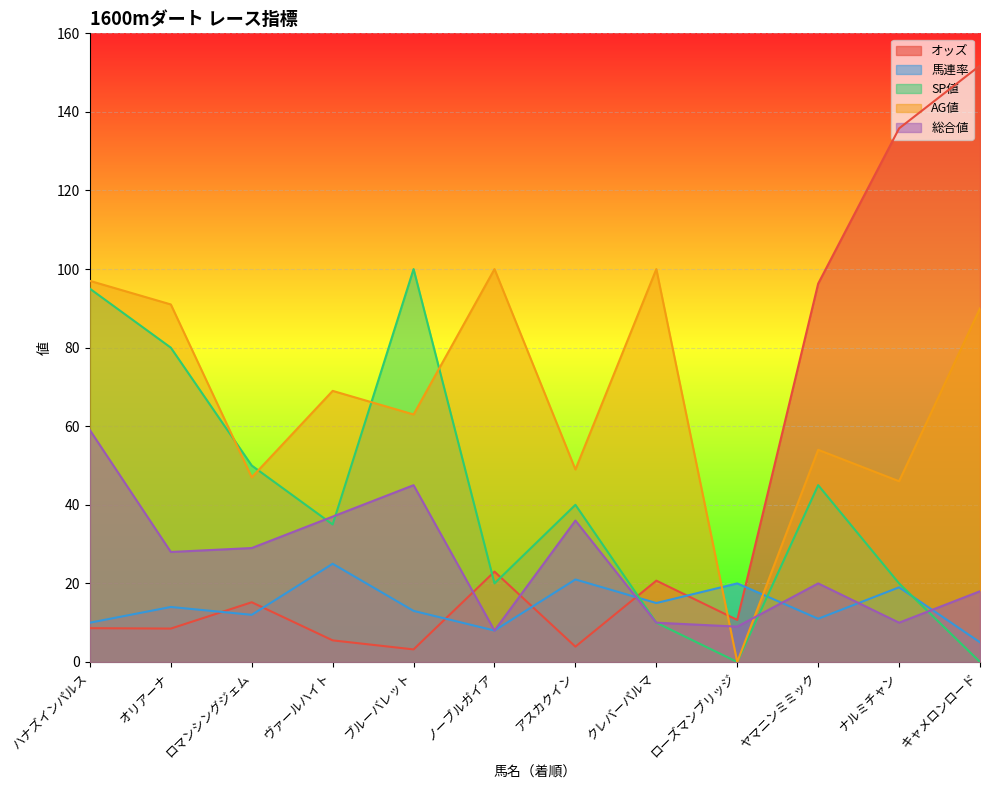

What is the label of the 5th point from the left?

ブルーバレット